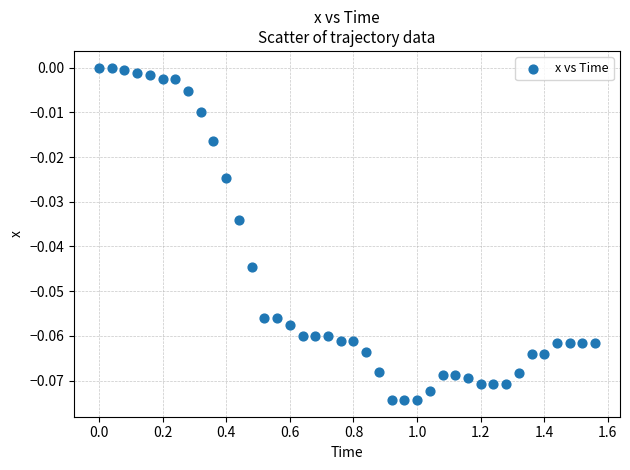

What is the range of X values (max minus min)?

1.6